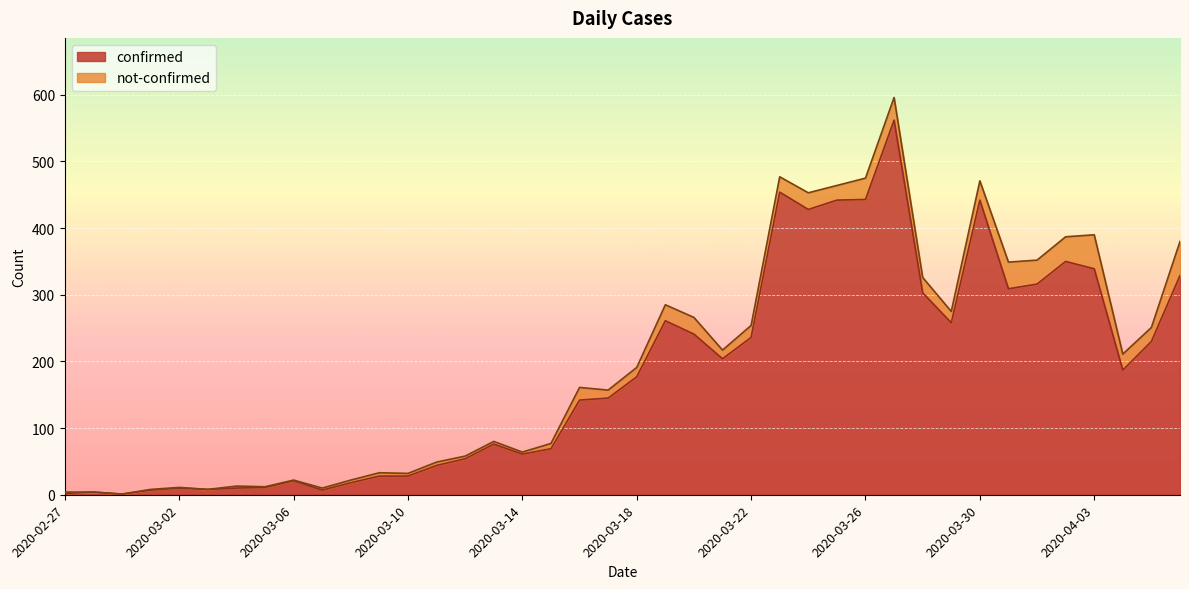

How many points are lower than both their immediate neighbors (excluding endpoints)?

9